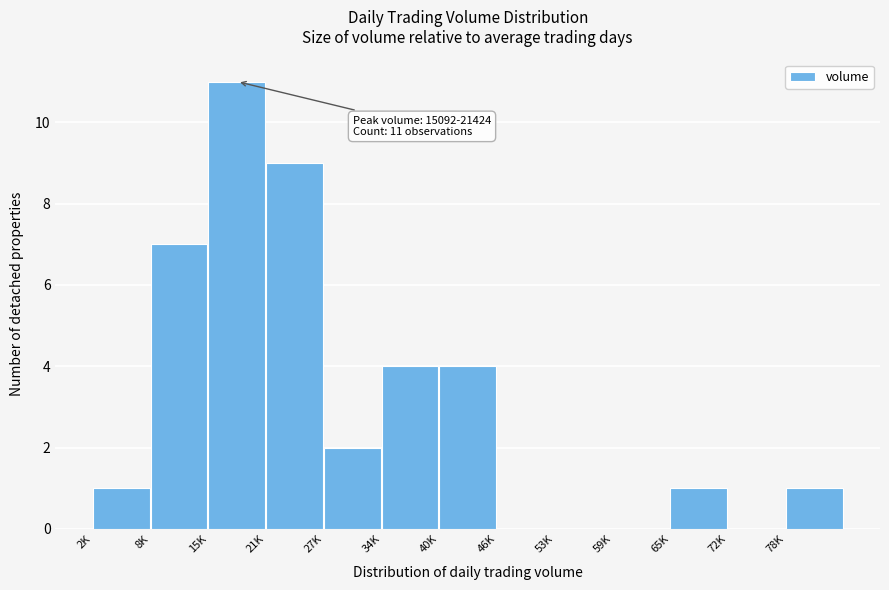

Reading left to right, transcribe all the data shown in this chart.

2K=1	8K=7	15K=11	21K=9	27K=2	34K=4	40K=4	46K=0	53K=0	59K=0	65K=1	72K=0	78K=1